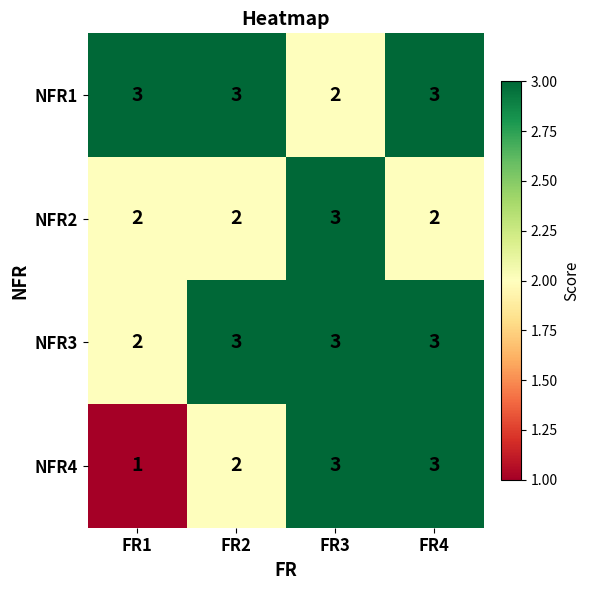

Which category has the highest value in the NFR2 series?

FR3